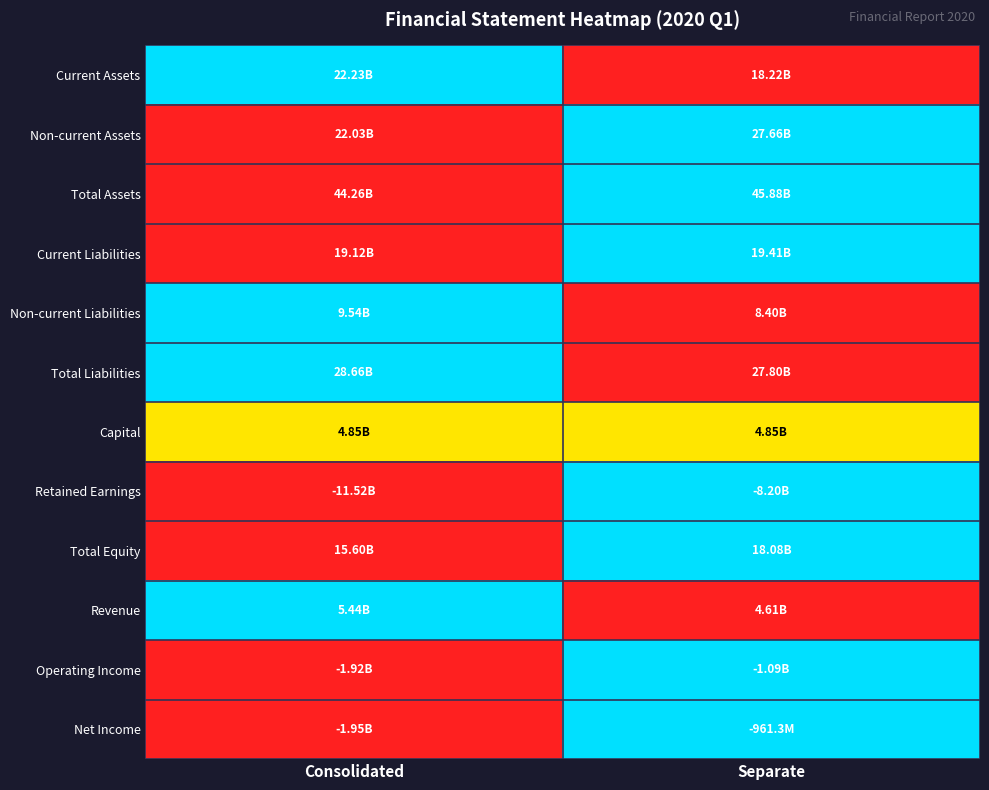

How many data points does each series have?

2